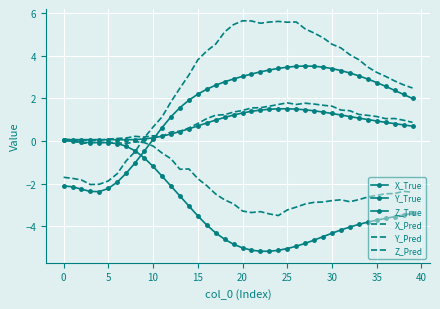

What is the lowest value of the X_True series?

-2.4